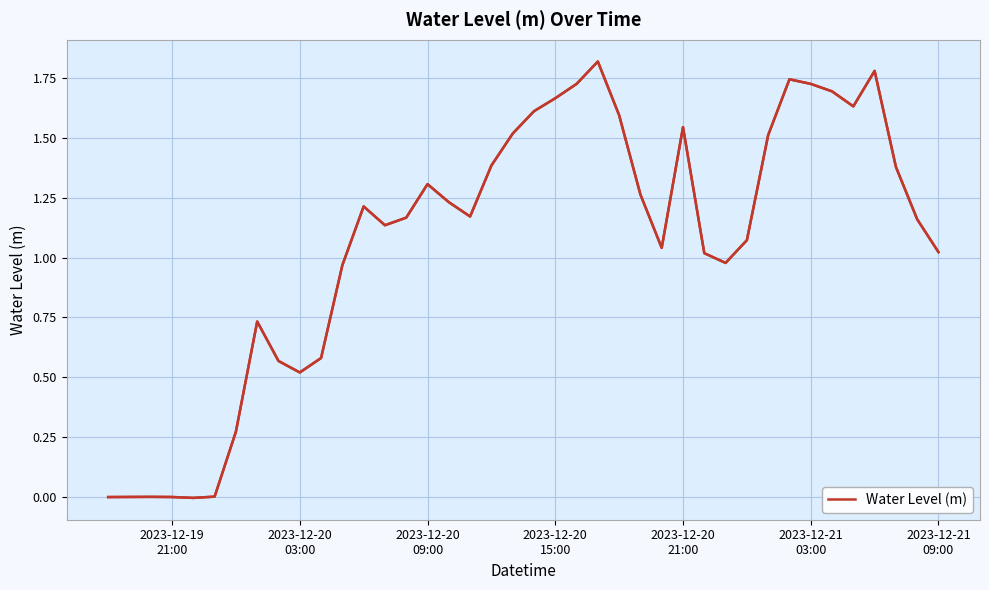

Which has a higher value, 25 or 34?

34